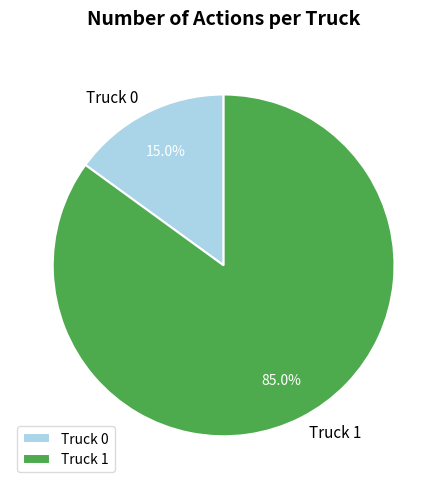

Does Truck 1 represent more than half of the total?

Yes